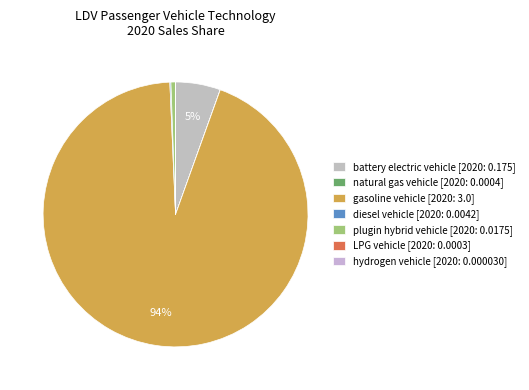

Which slice is the largest?

gasoline vehicle